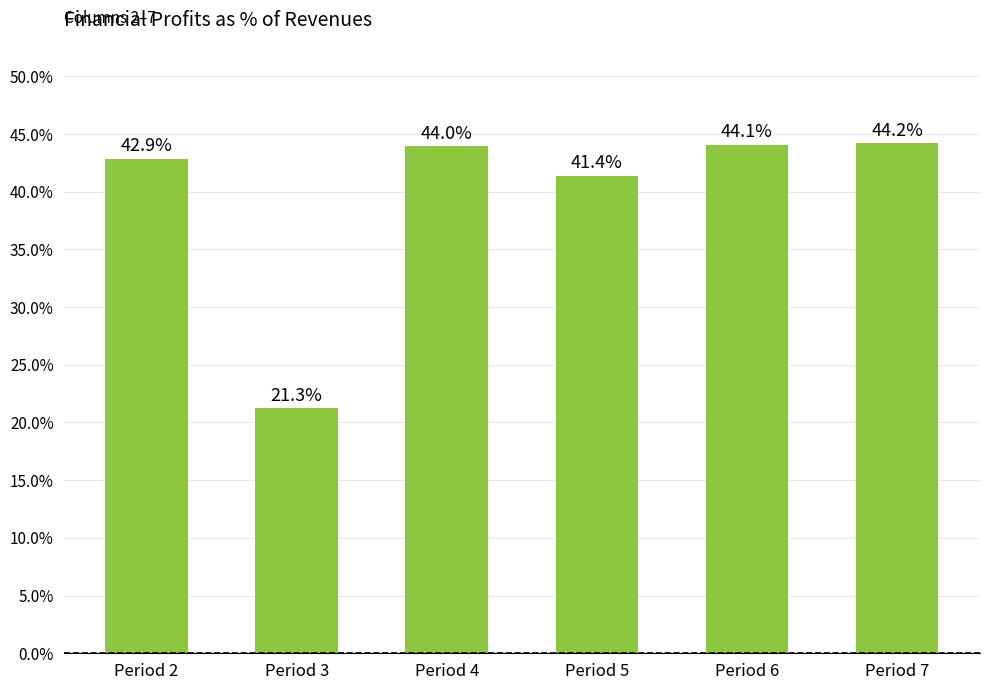

Reading right to left, transcribe all the data shown in this chart.

44.2	44.1	41.4	44.0	21.3	42.9